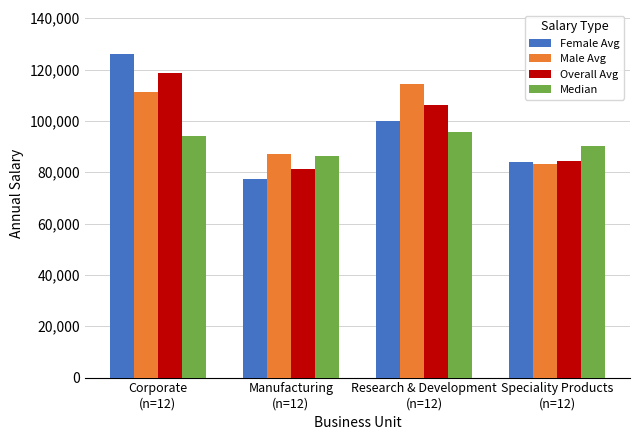

What is the greatest value displayed?

126234.0